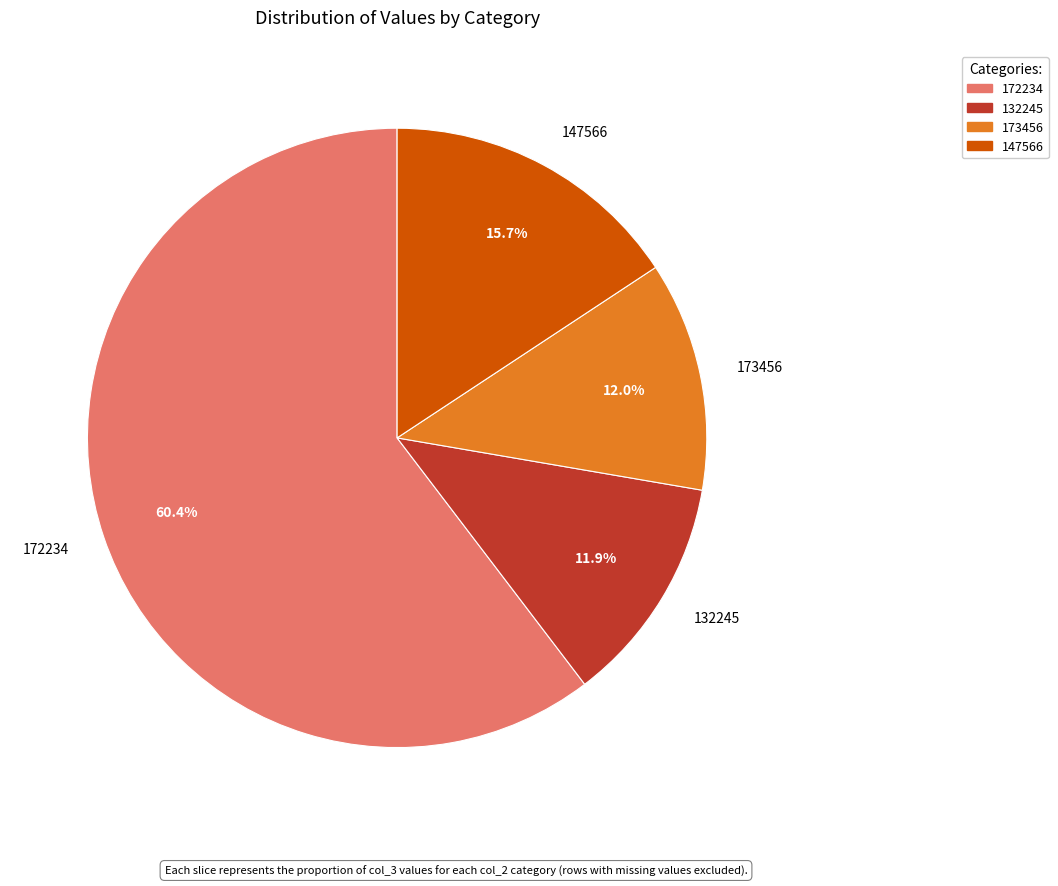

How many slices are in this pie chart?

4